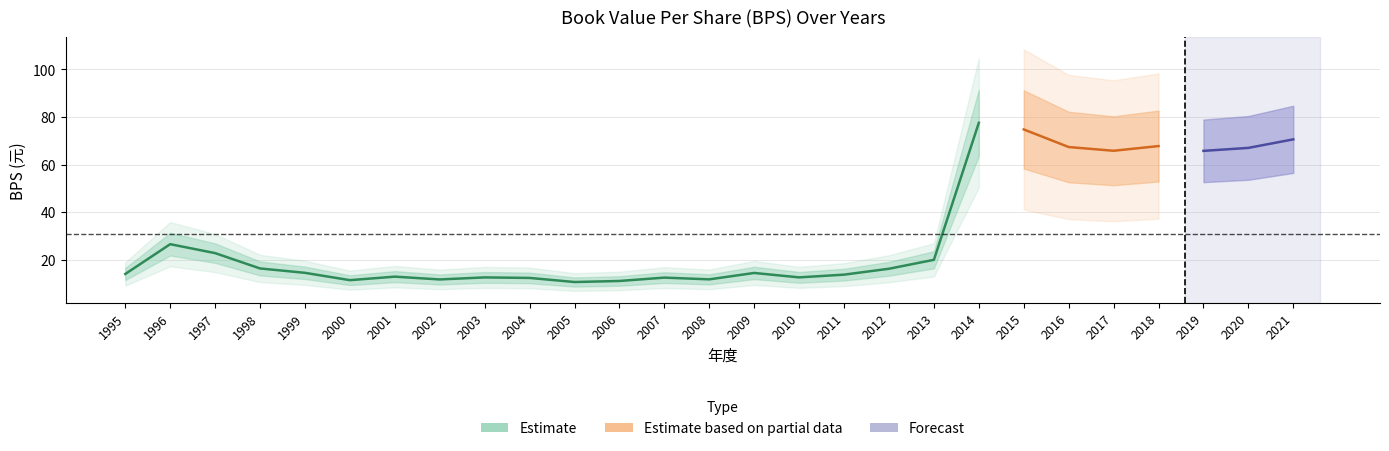

Where does the data first go above 14?

1995